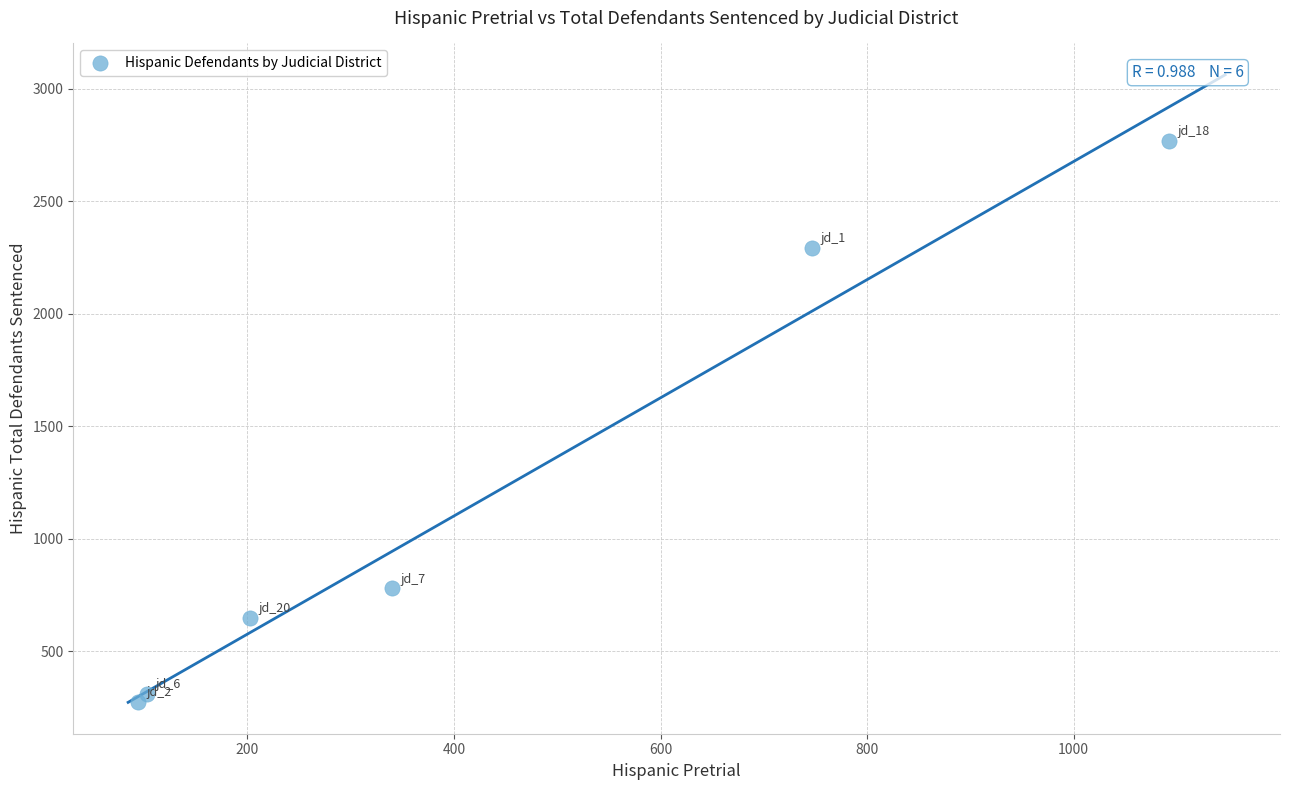

What Y value in the scatter plot is closest to 1521?

780